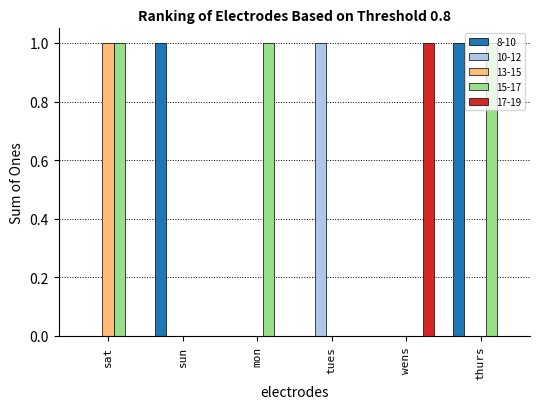

How many groups of bars are there?

6